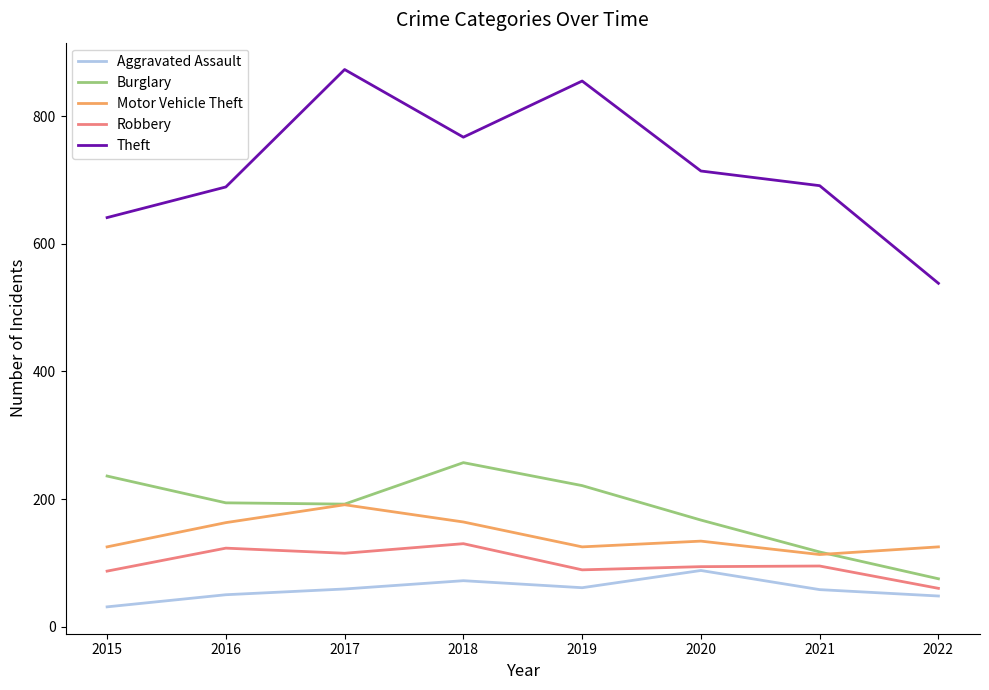

True or false: Aggravated Assault and Theft intersect in this chart.

False